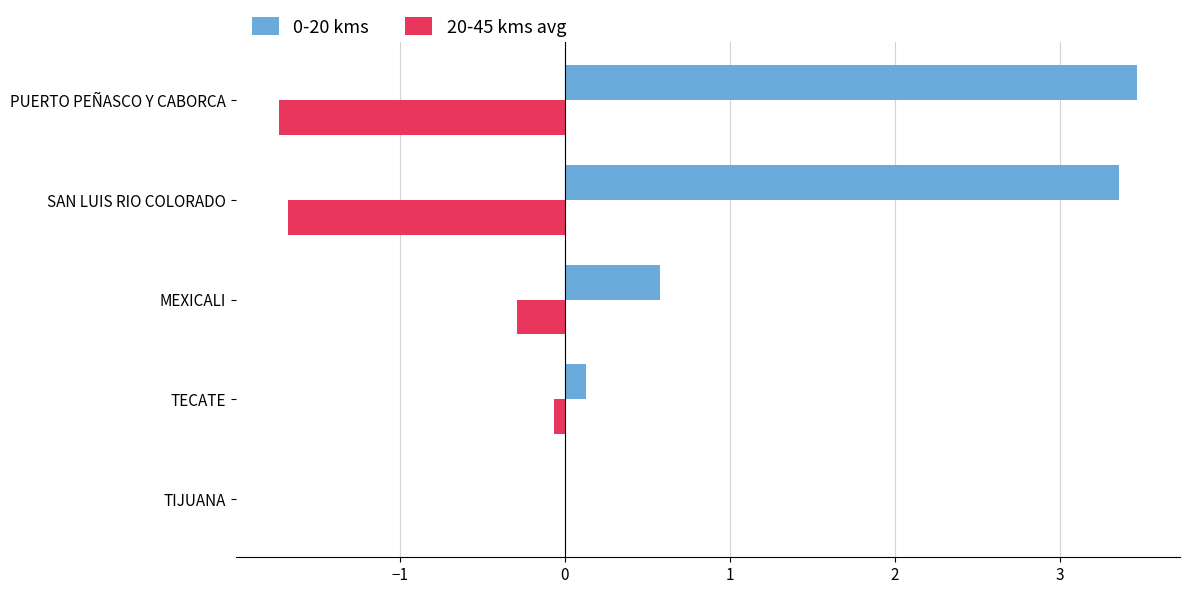

The value of 20-45 kms avg at SAN LUIS RIO COLORADO is -1.7. True or false?

True